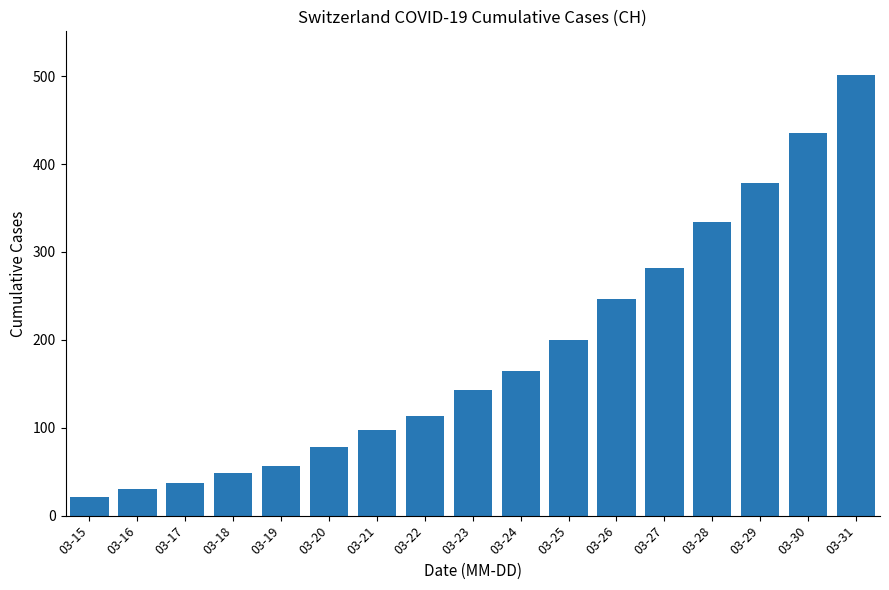

What value does the data have at 03-28, to the nearest 10?

330